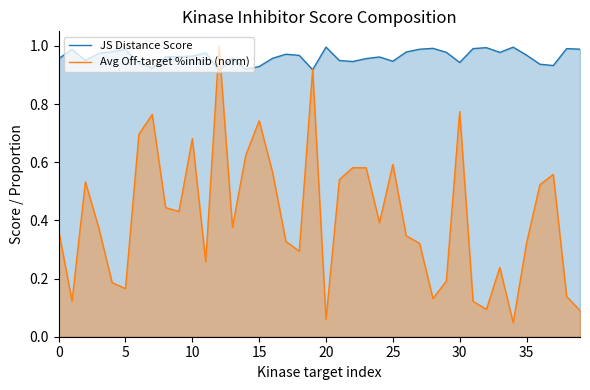

What is the value of the Avg Off-target %inhib (norm) point at the 37th from the left?

0.5